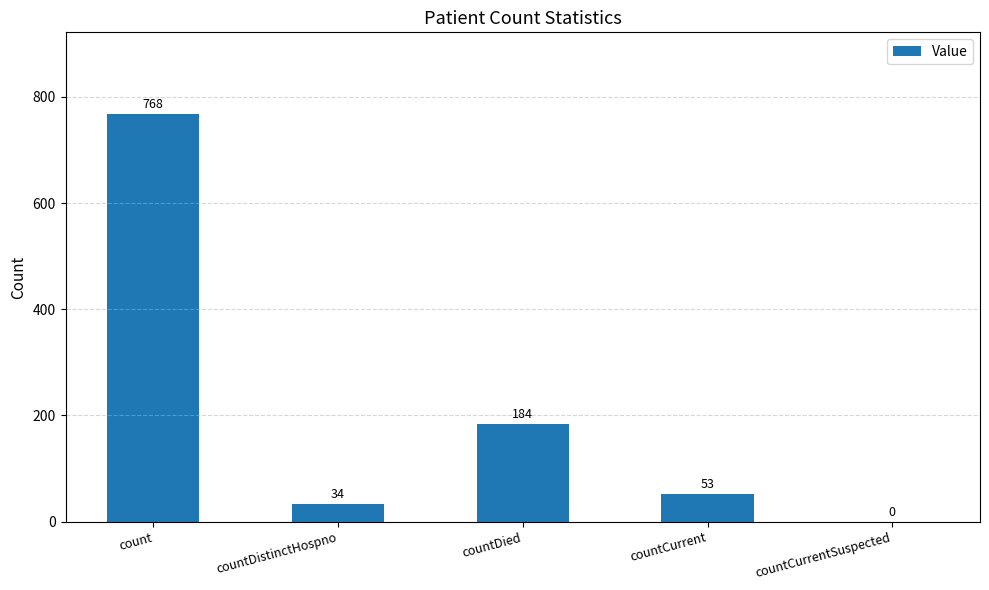

Where is the data nearest to the value 384?

countDied